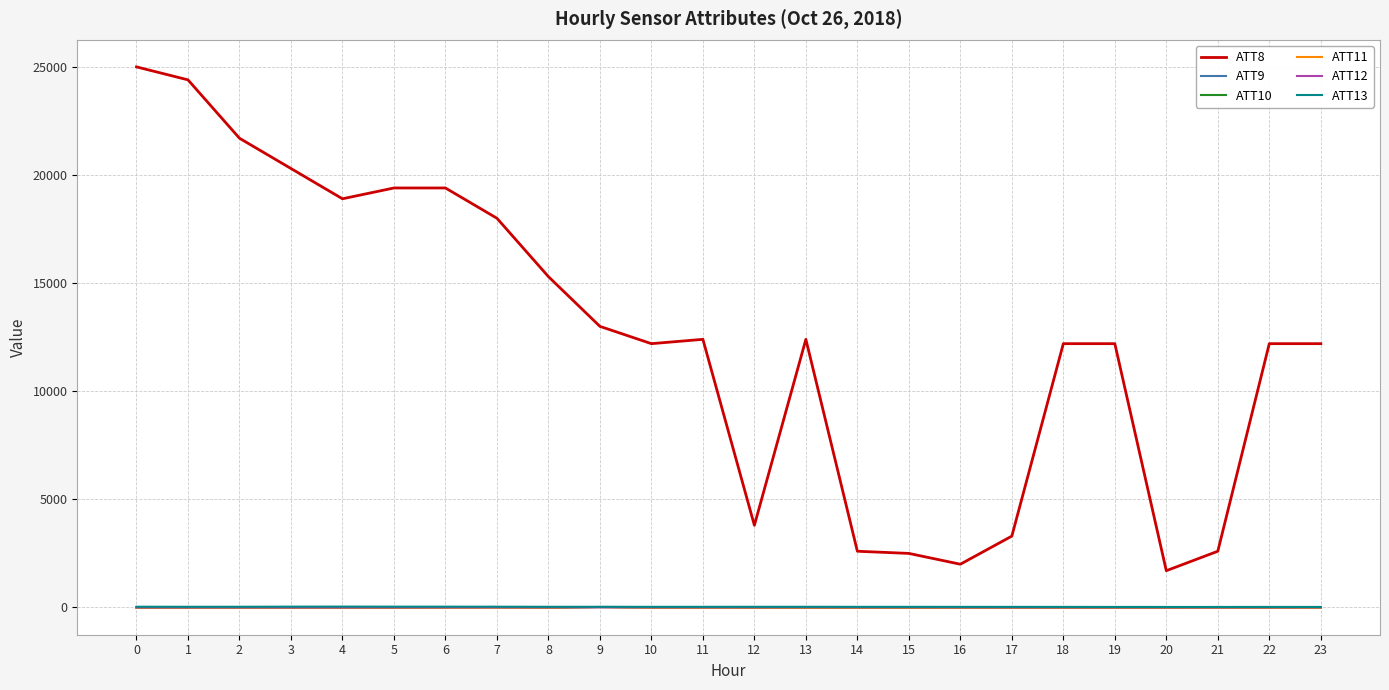

True or false: ATT11 and ATT8 intersect in this chart.

False